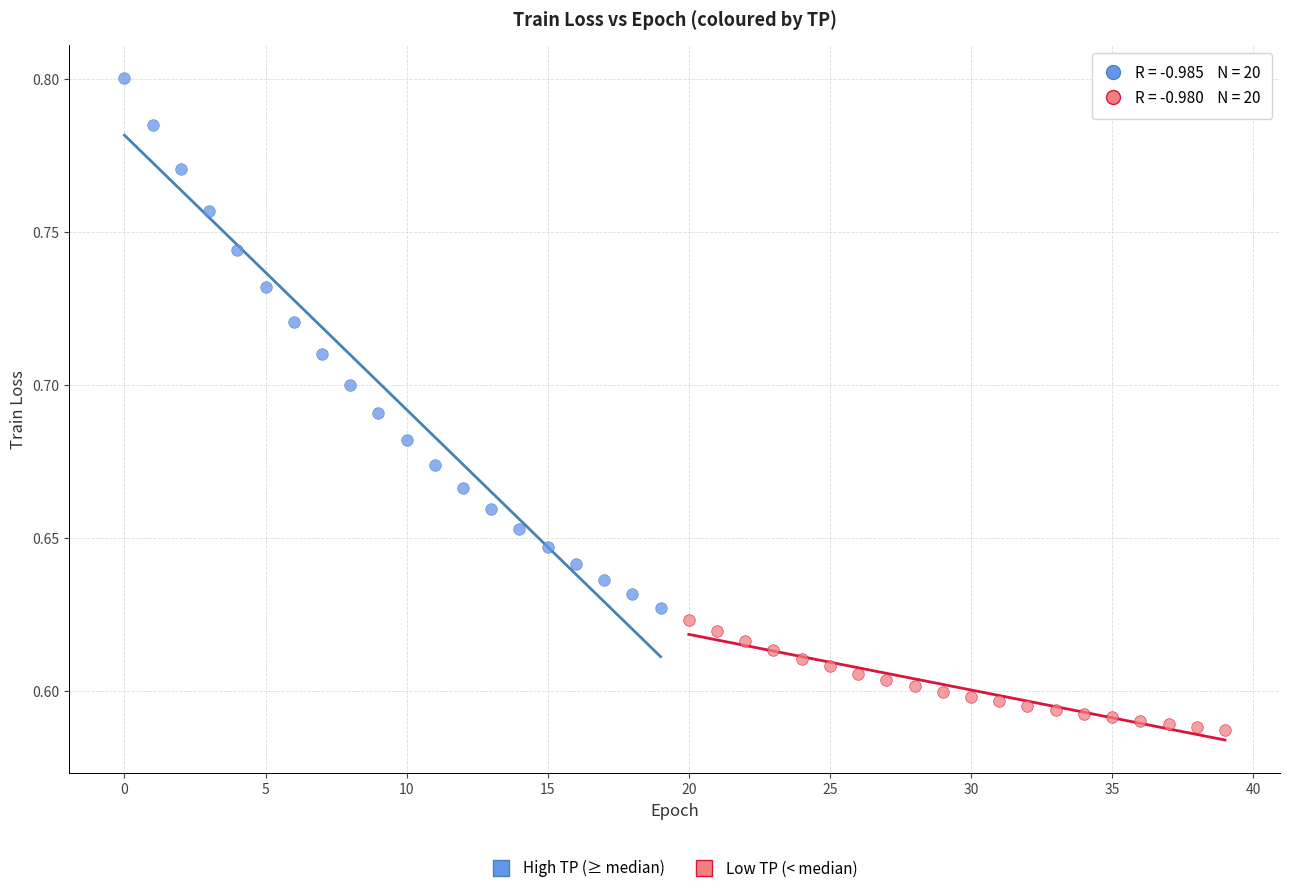

Which series reaches the minimum Y coordinate?

Low TP (< median)